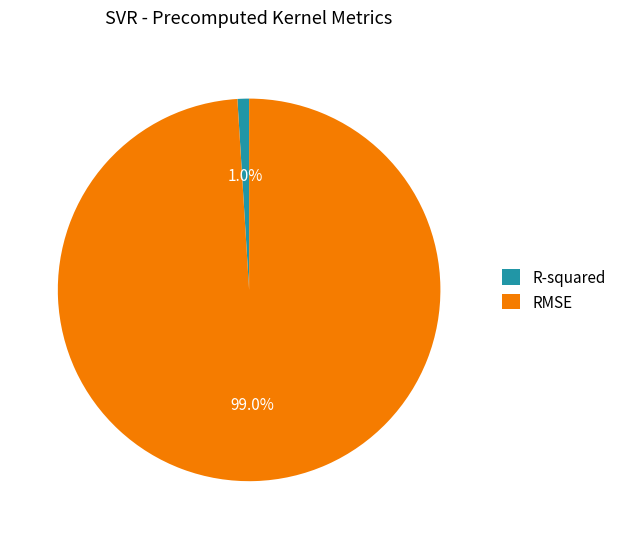

To the nearest percent, what is the average slice percentage?

50%